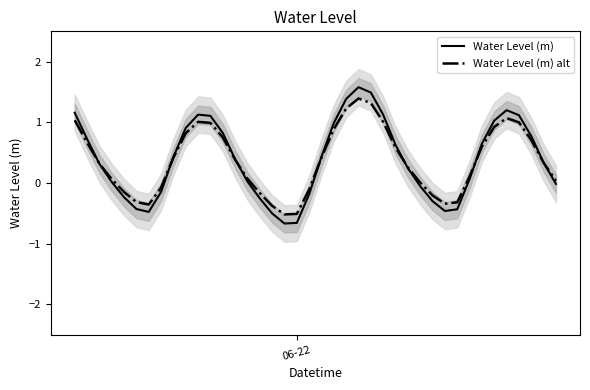

Which series has the largest total across all categories?

Water Level (m)